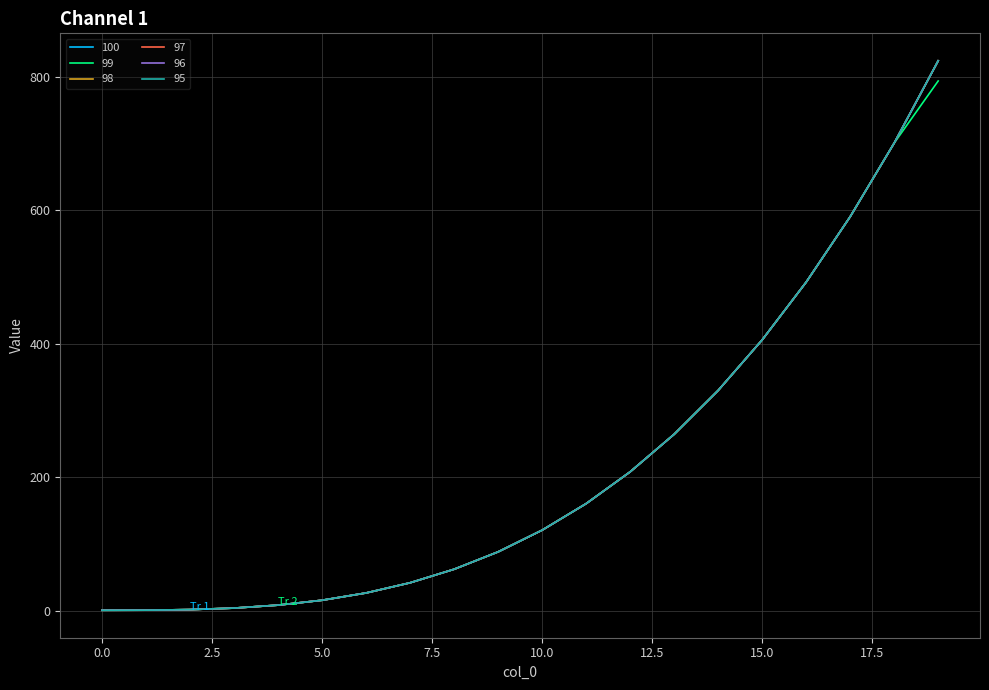

Where is 95 nearest to the value 412?

15